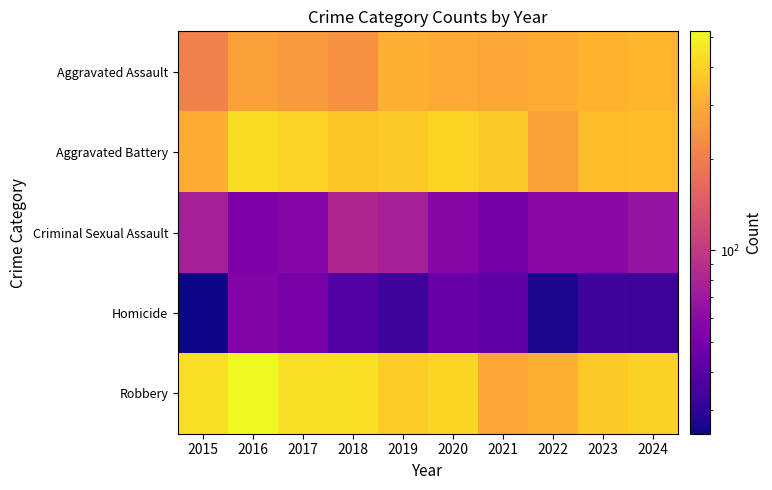

Reading left to right, transcribe all the data shown in this chart.

Aggravated Assault: 2015=207	2016=270	2017=259	2018=236	2019=303	2020=295	2021=286	2022=302	2023=317	2024=324
Aggravated Battery: 2015=302	2016=431	2017=398	2018=364	2019=374	2020=404	2021=375	2022=272	2023=339	2024=345
Criminal Sexual Assault: 2015=76	2016=53	2017=57	2018=82	2019=76	2020=58	2021=50	2022=59	2023=59	2024=66
Homicide: 2015=25	2016=55	2017=52	2018=39	2019=34	2020=45	2021=42	2022=27	2023=34	2024=33
Robbery: 2015=434	2016=523	2017=436	2018=437	2019=378	2020=411	2021=288	2022=303	2023=371	2024=395